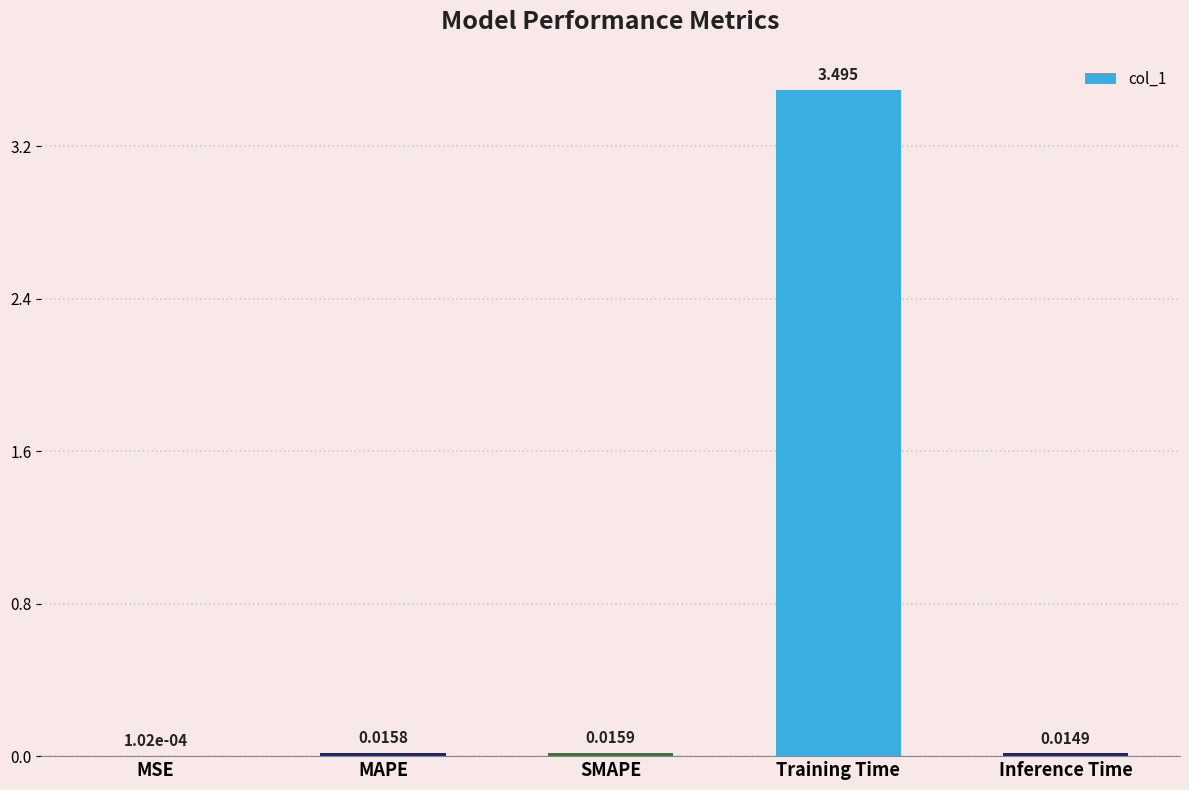

Between Training Time and MSE, which is larger?

Training Time